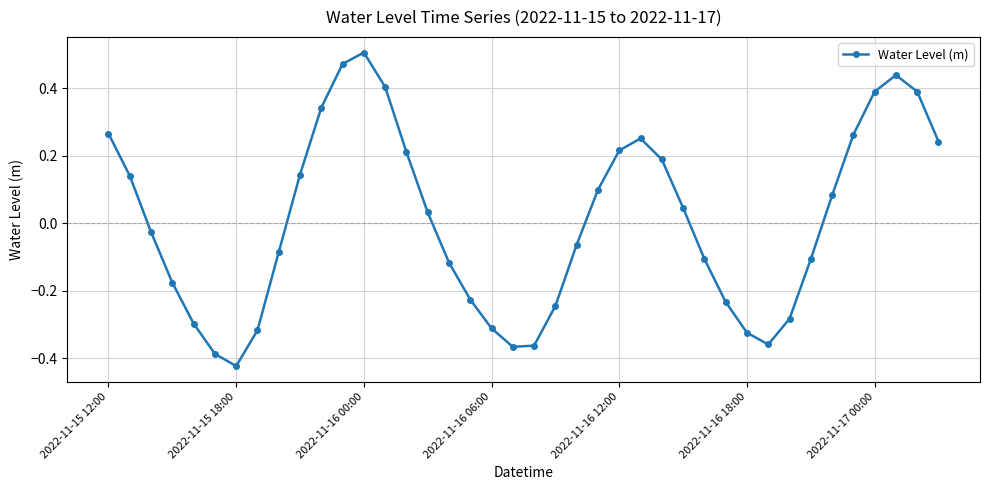

True or false: there are more than 2 points higher than both neighbors.

True